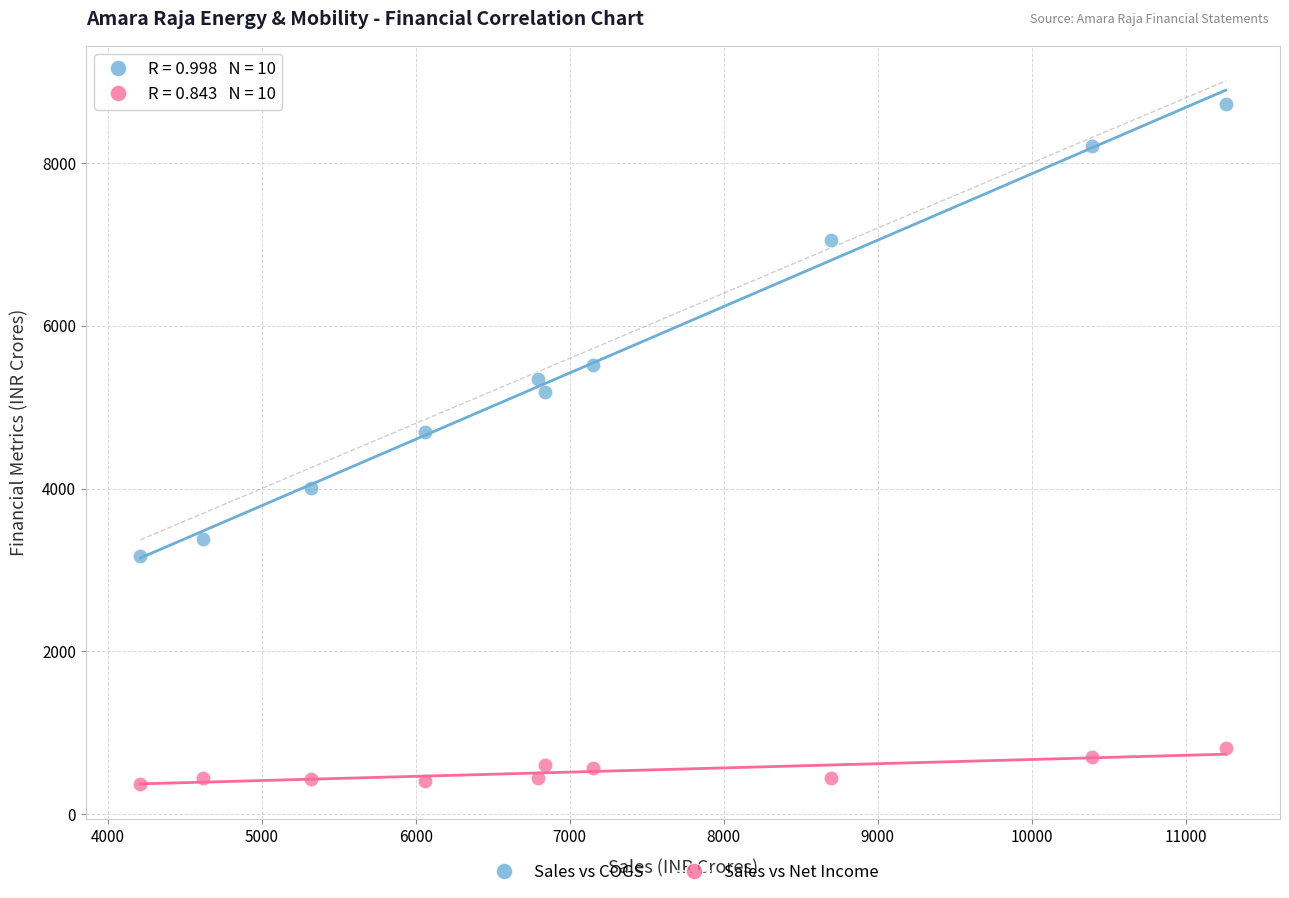

Which series reaches the maximum Y coordinate?

Sales vs COGS